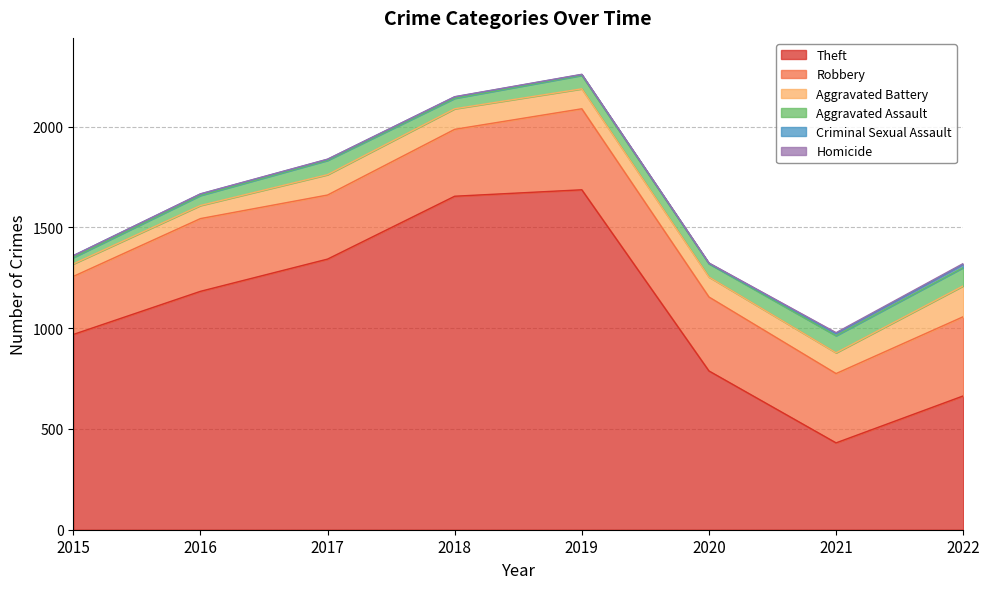

True or false: Aggravated Assault and Homicide intersect in this chart.

False